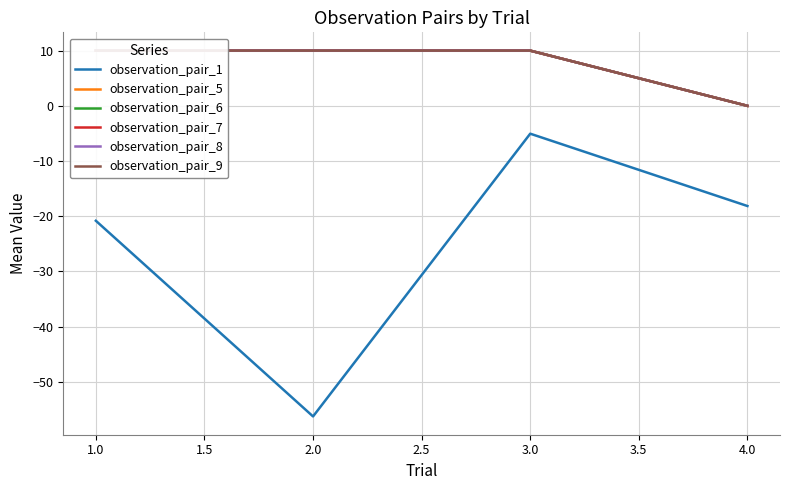

What is the smallest value displayed?

-56.2